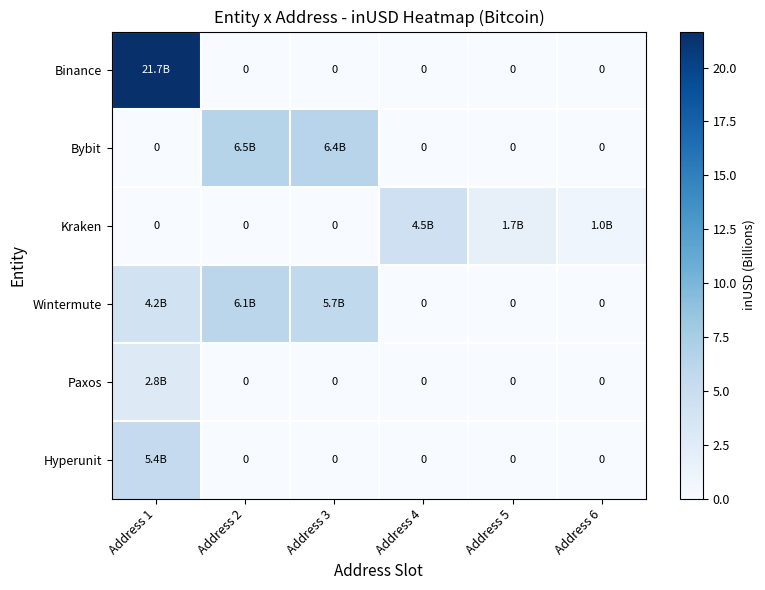

List the labels in order of Wintermute value, largest first.

Address 2, Address 3, Address 1, Address 4, Address 5, Address 6